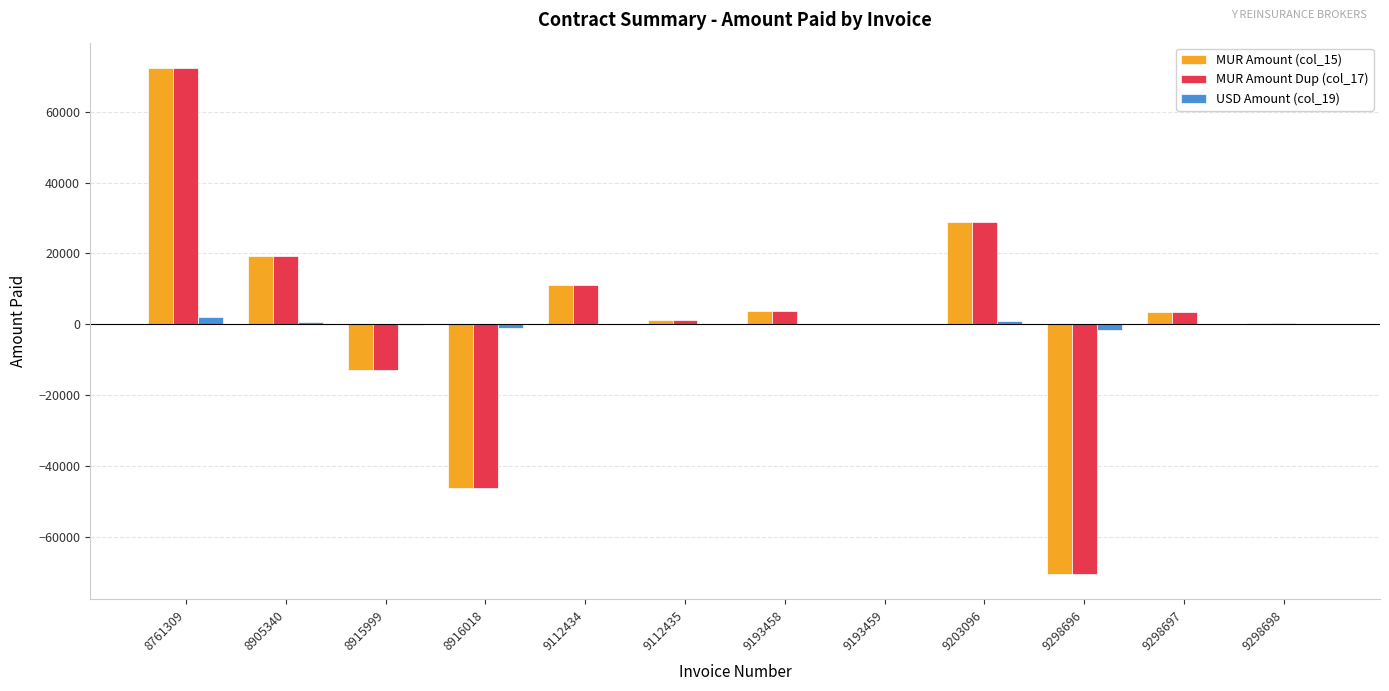

What is the approximate value of MUR Amount (col_15) at 9193459?

140.5